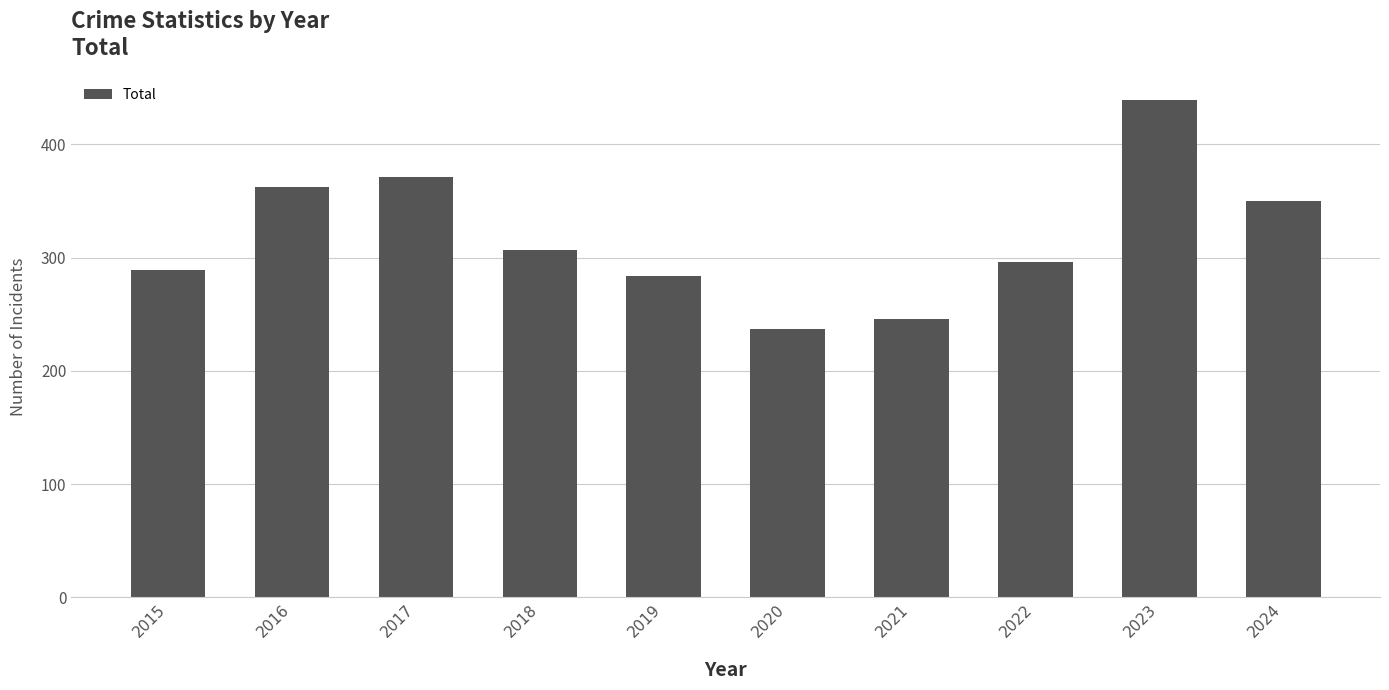

Read the value at 2018, to the nearest 5.

305